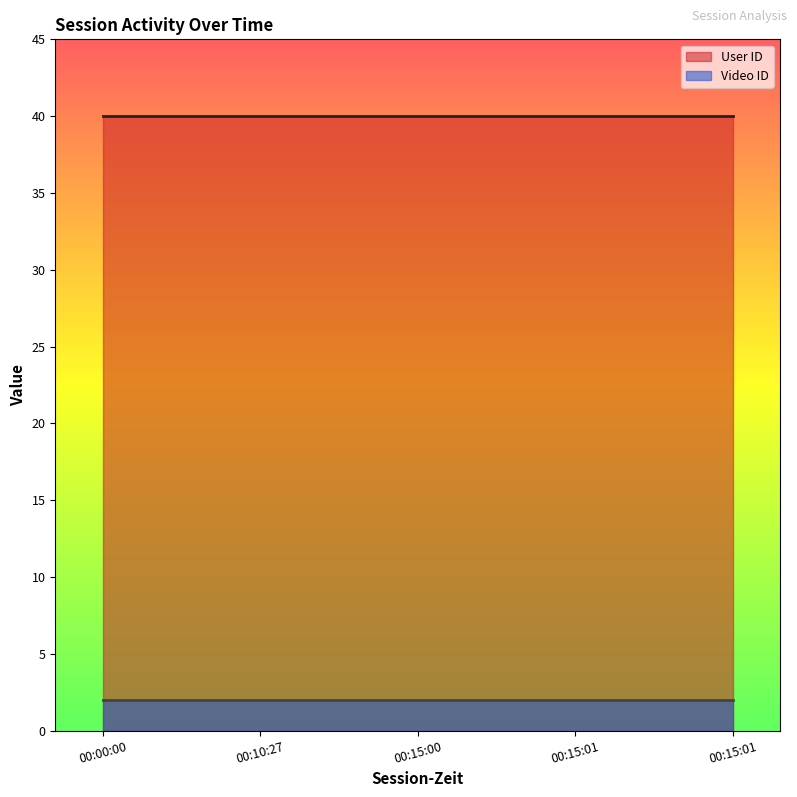

List the series in order of their peak value, highest first.

User ID, Video ID